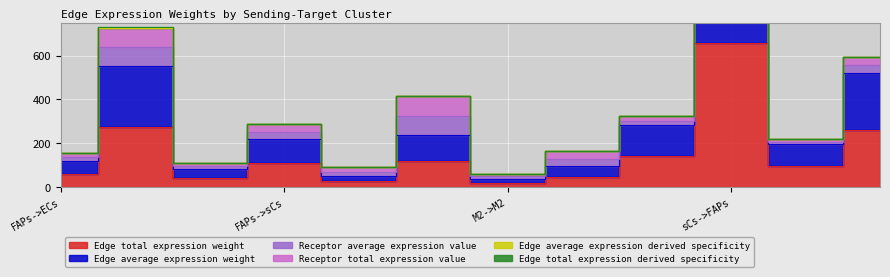

Which series has the widest spread of values?

Edge total expression derived specificity